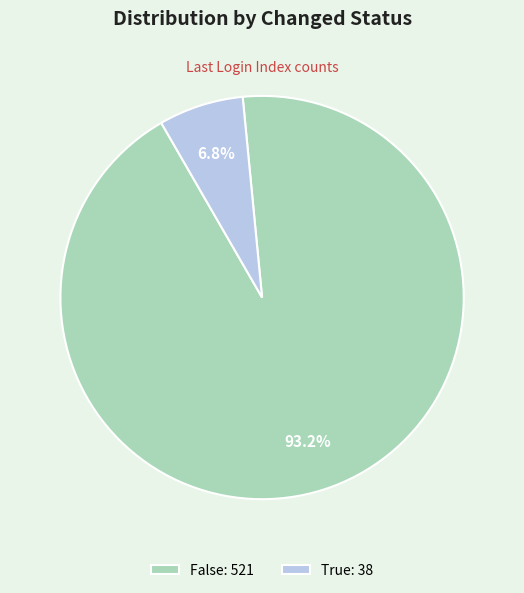

Does True: 38 represent more than half of the total?

No